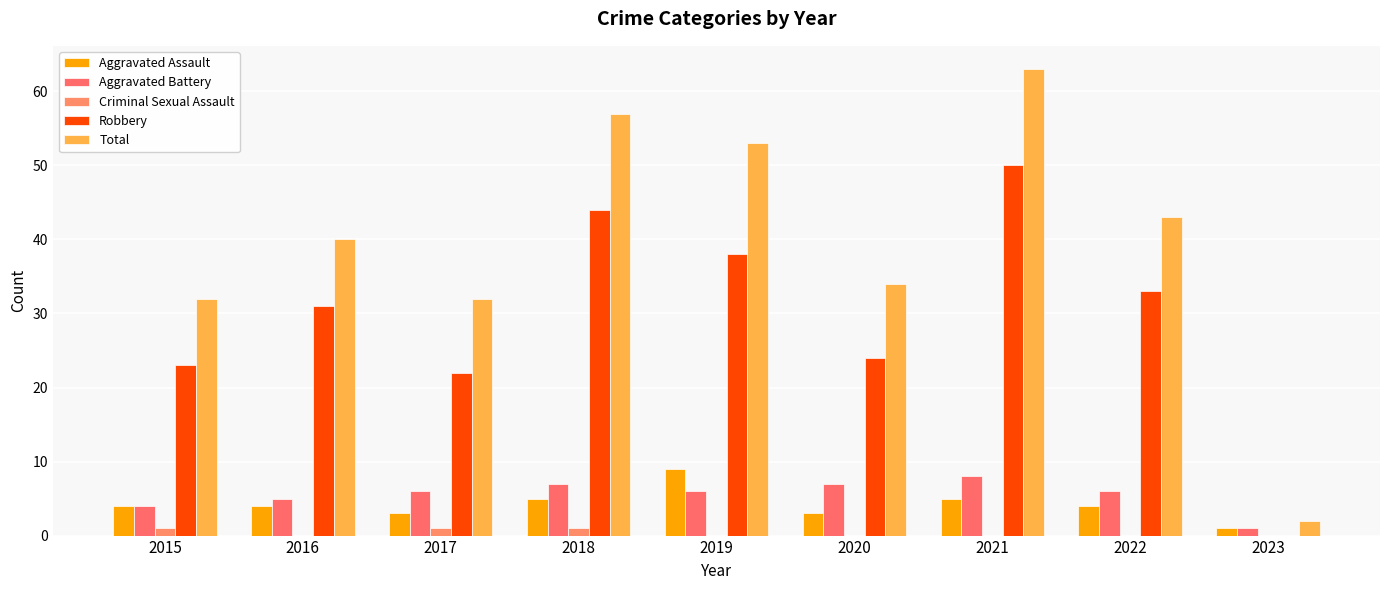

The Total series shows 10 at 2020. True or false?

False